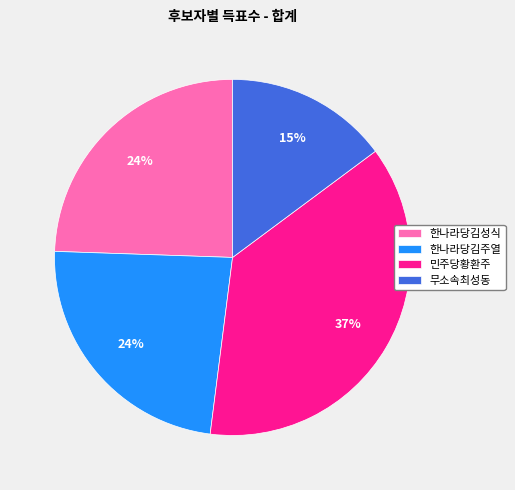

What is the largest slice in the pie chart?

민주당황환주